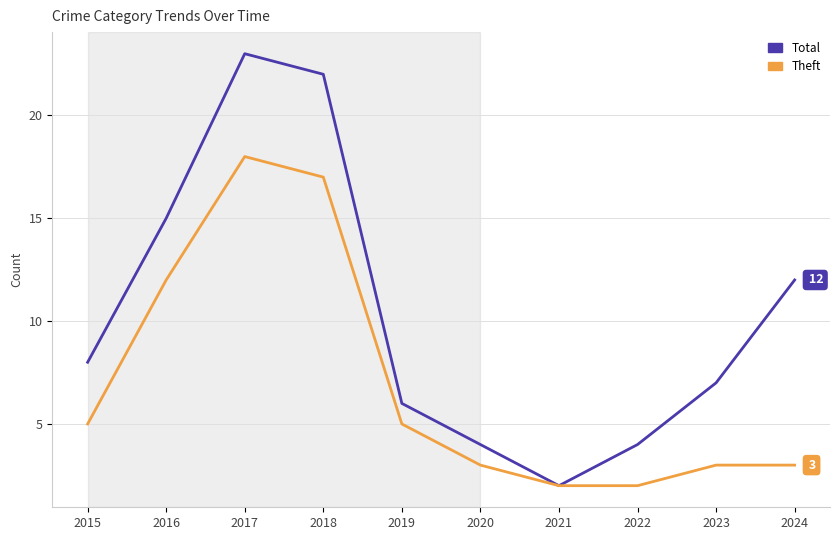

The value of Total at 2016 is 15. True or false?

True